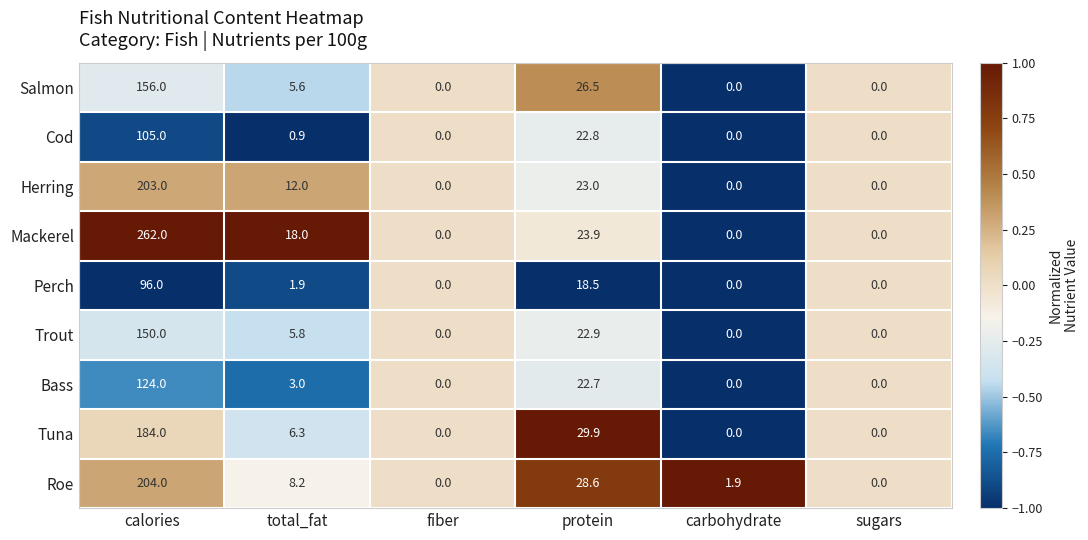

At which label is Bass closest to 62?

protein